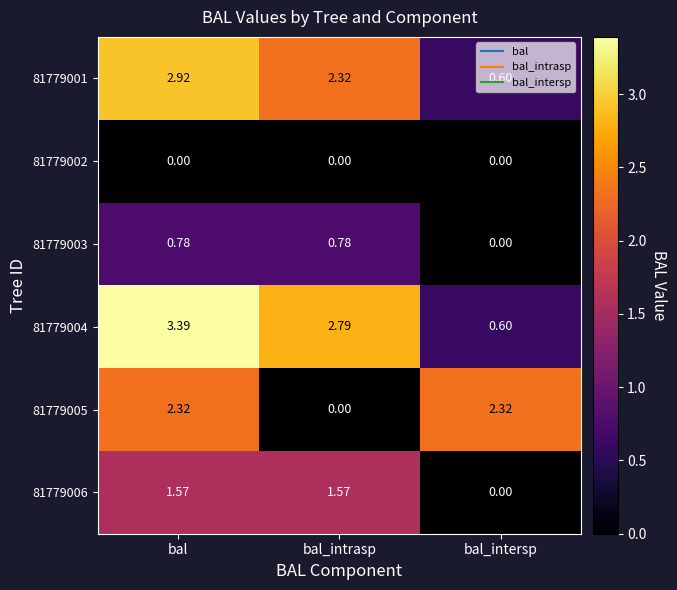

At which label does 81779006 first exceed 1?

bal